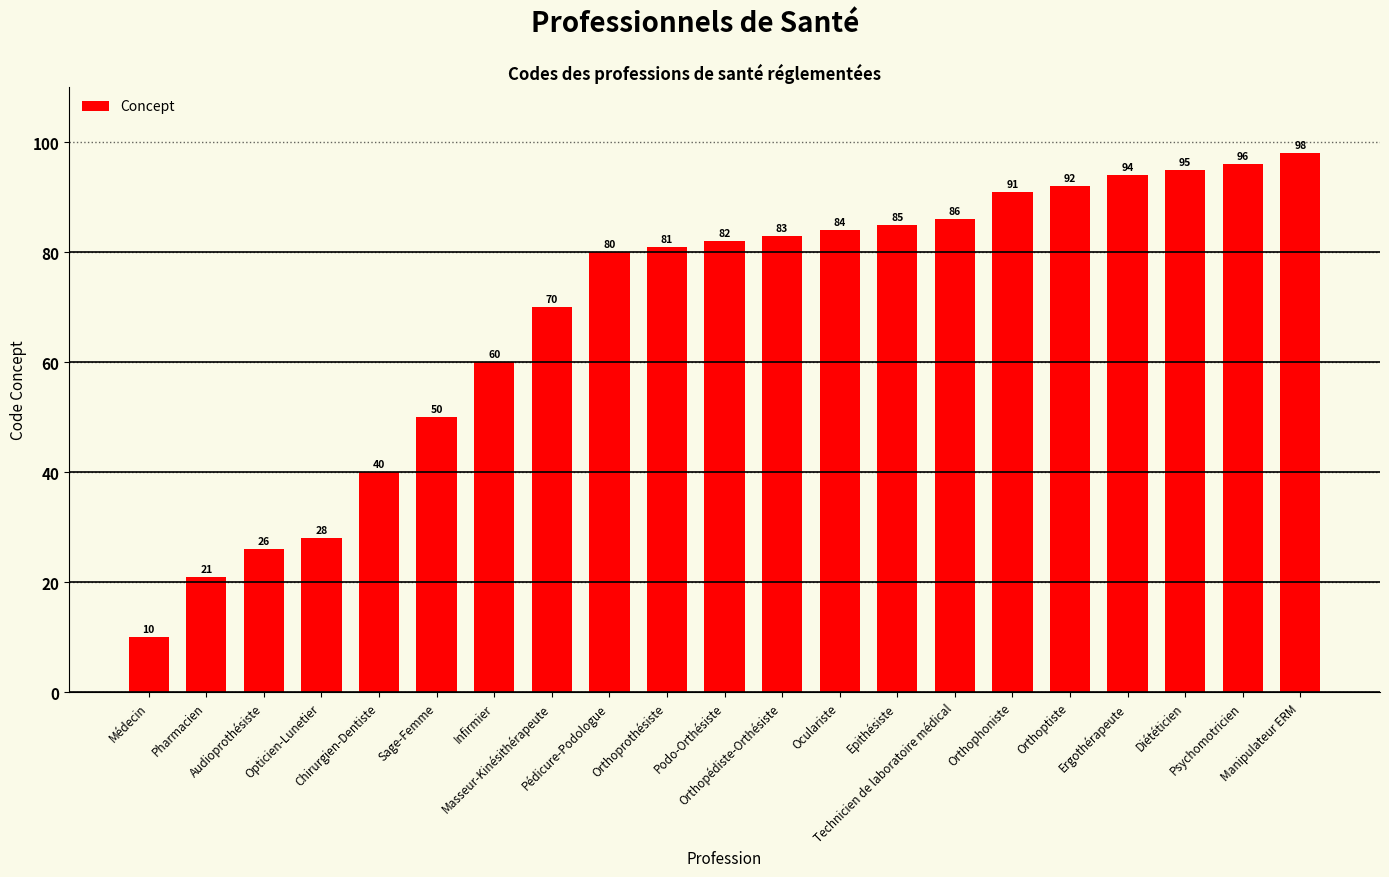

What is the value of the 11th bar from the left?

82